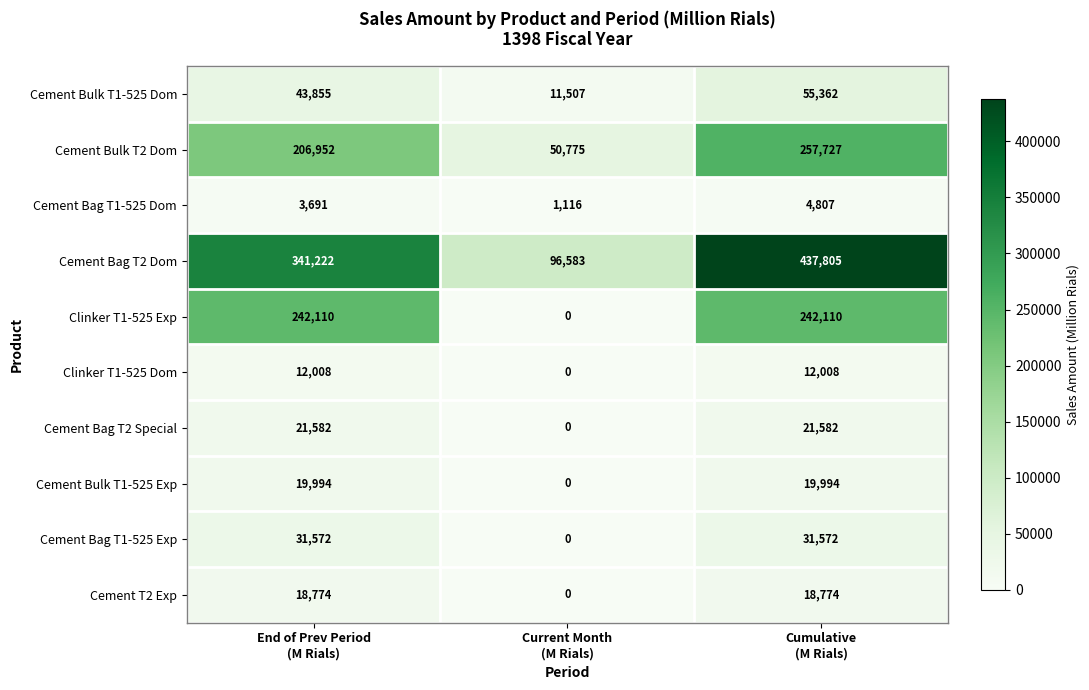

Count the number of categories in the chart.

3